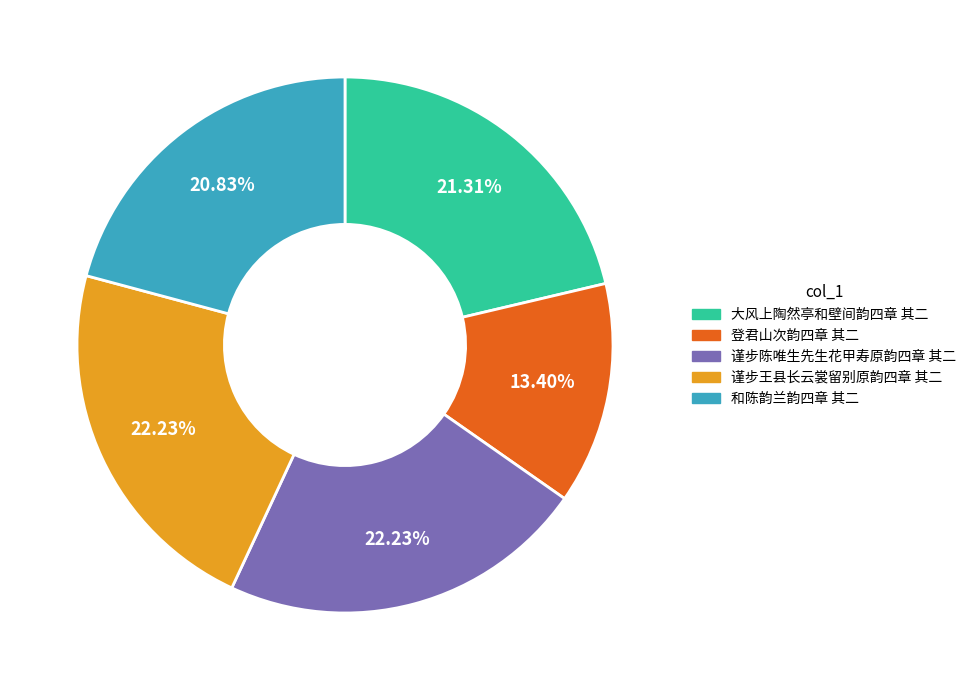

Does 和陈韵兰韵四章 其二 account for over 50% of the chart?

No